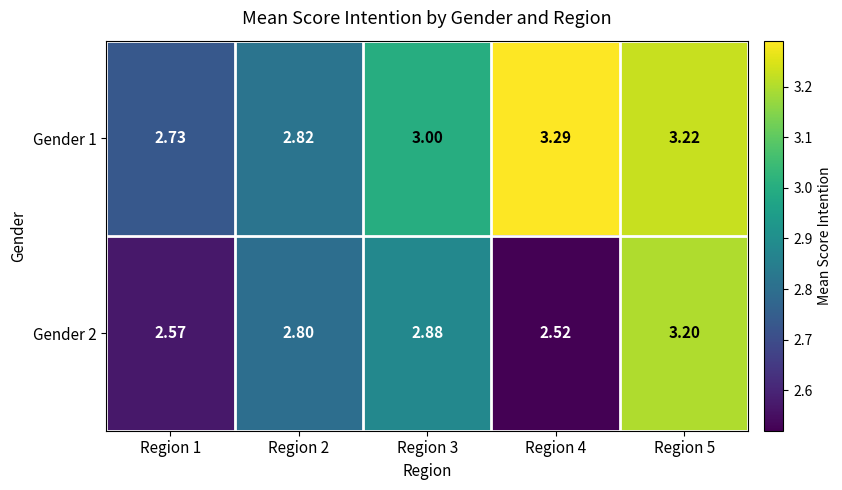

What is the greatest value displayed?

3.3